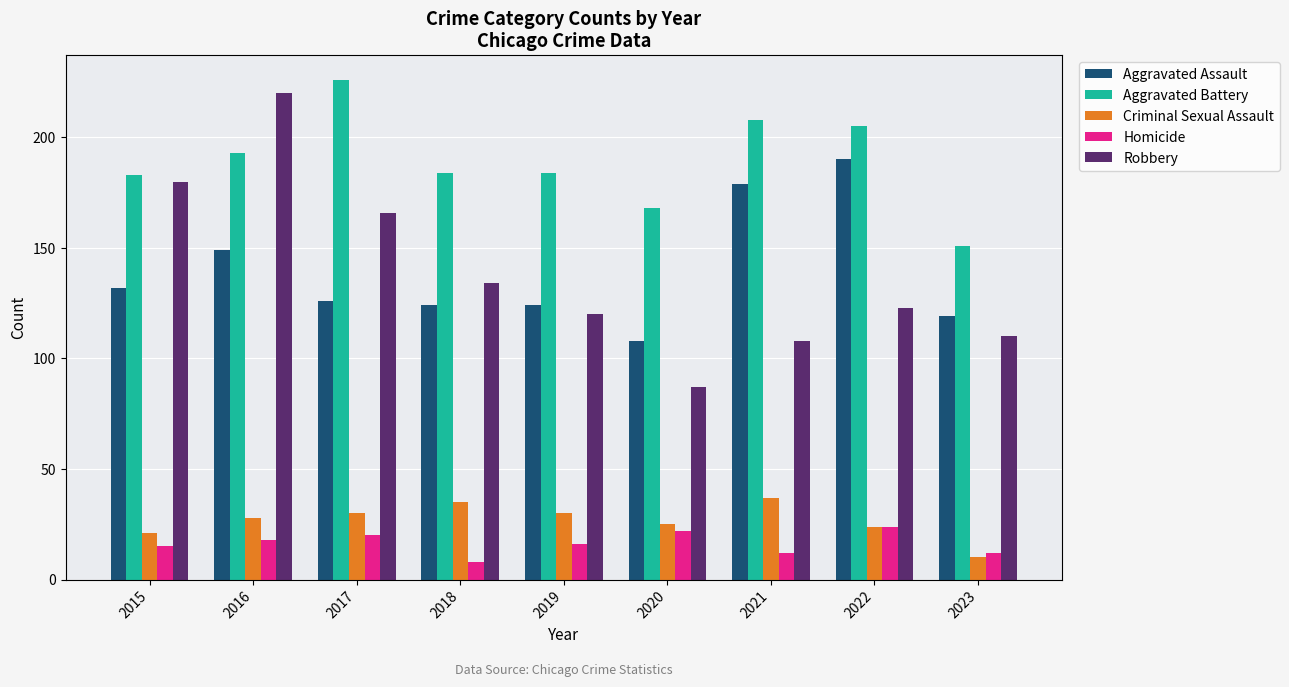

Which label corresponds to the smallest value in the chart?

2018